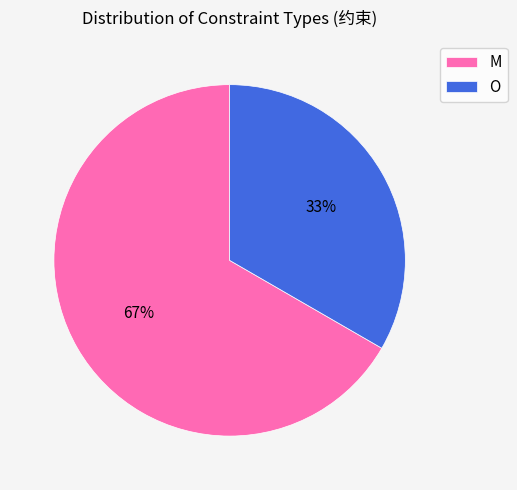

What percentage is the M slice, to the nearest percent?

67%